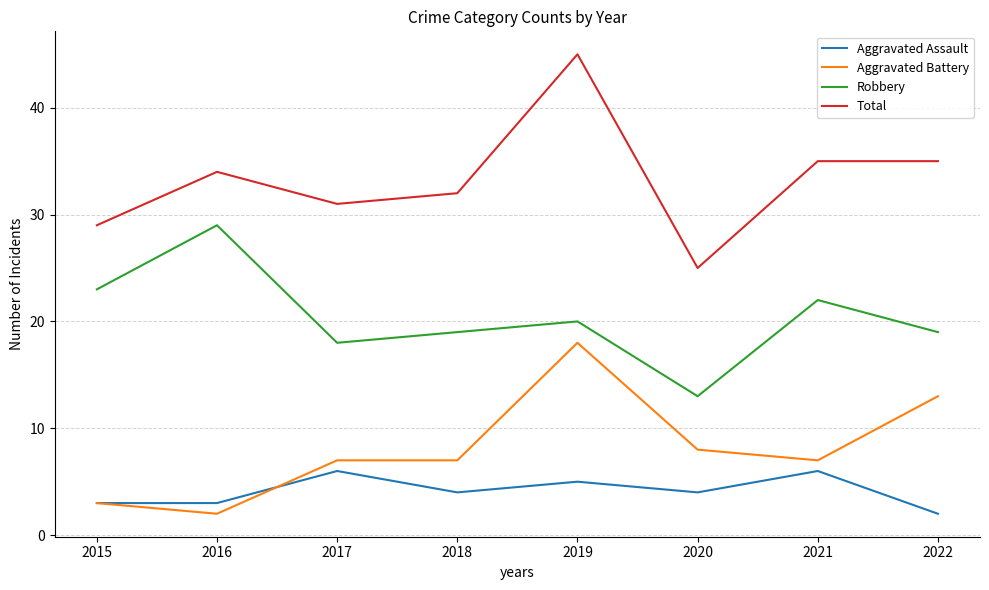

True or false: Aggravated Assault and Total cross at least once.

False